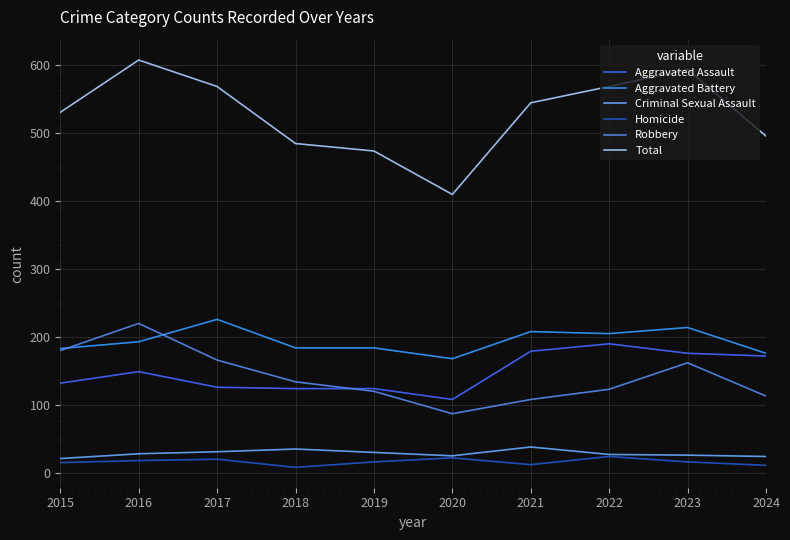

True or false: Criminal Sexual Assault and Aggravated Battery cross at least once.

False